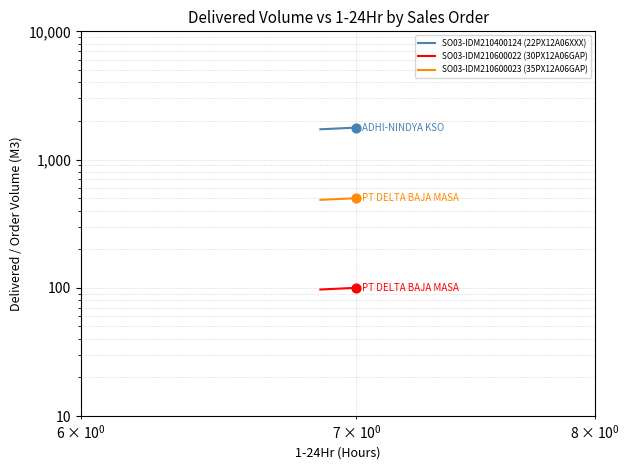

Which series has the largest total across all categories?

SO03-IDM210400124 (22PX12A06XXX)